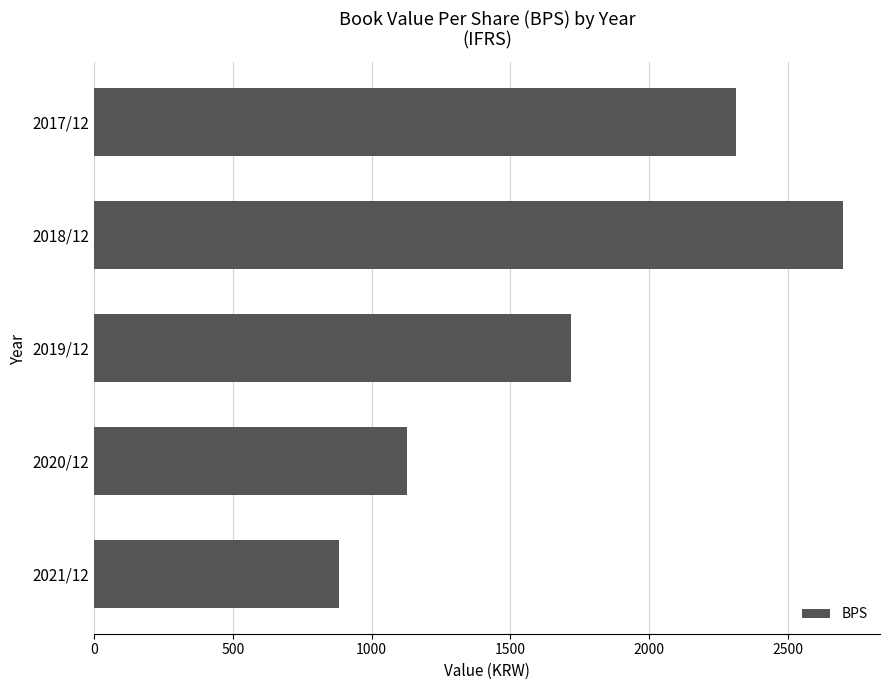

What is the difference between the second highest and minimum values?

1429